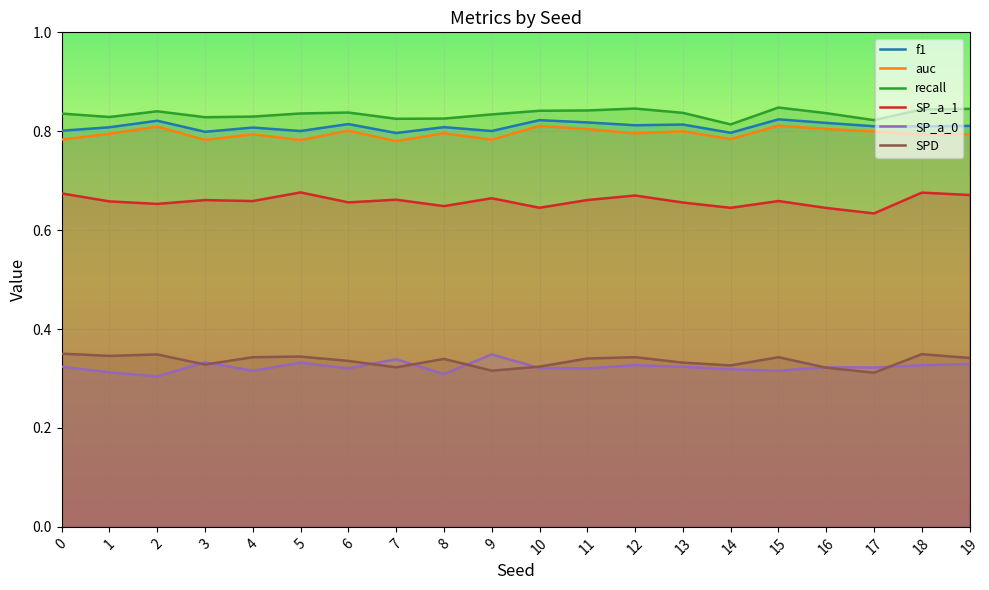

At which category is the sum across all series the highest?

15